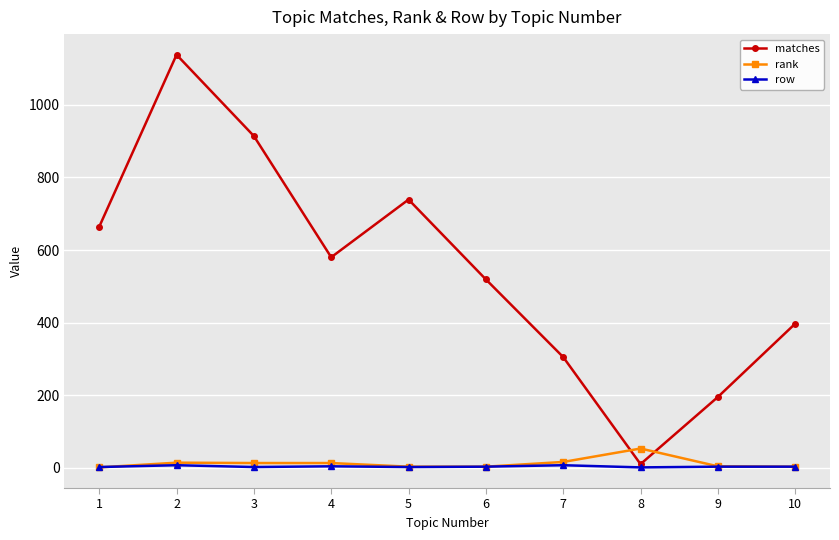

Which series has the widest spread of values?

matches